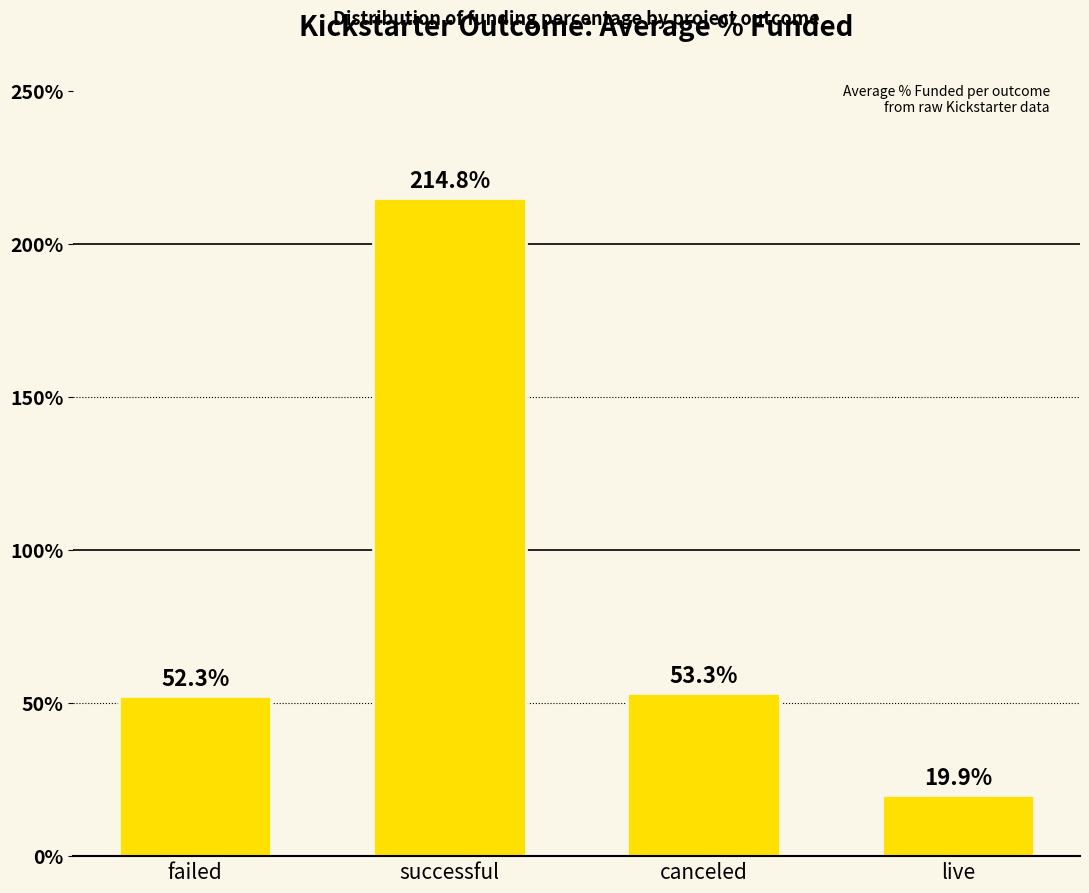

Reading left to right, list all the values displayed in this chart.

52.3	214.8	53.3	19.9